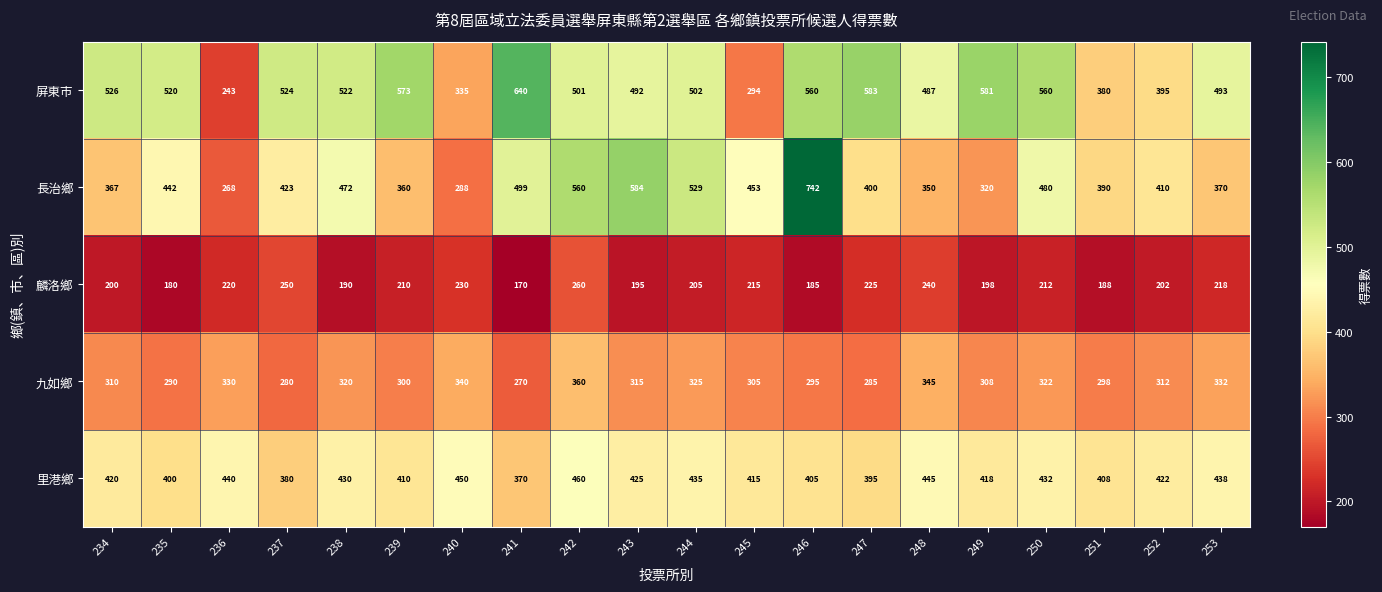

The value of 長治鄉 at 252 is 410. True or false?

True